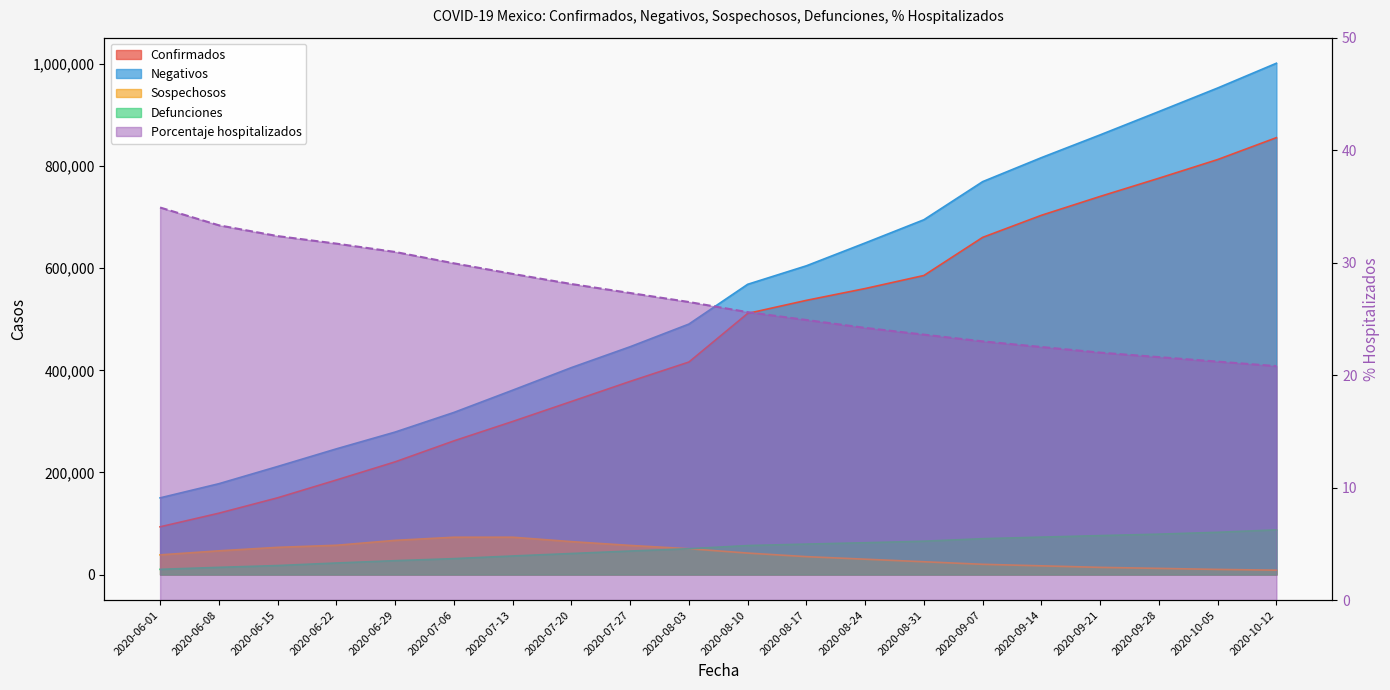

At which label does Defunciones reach its minimum?

2020-06-01